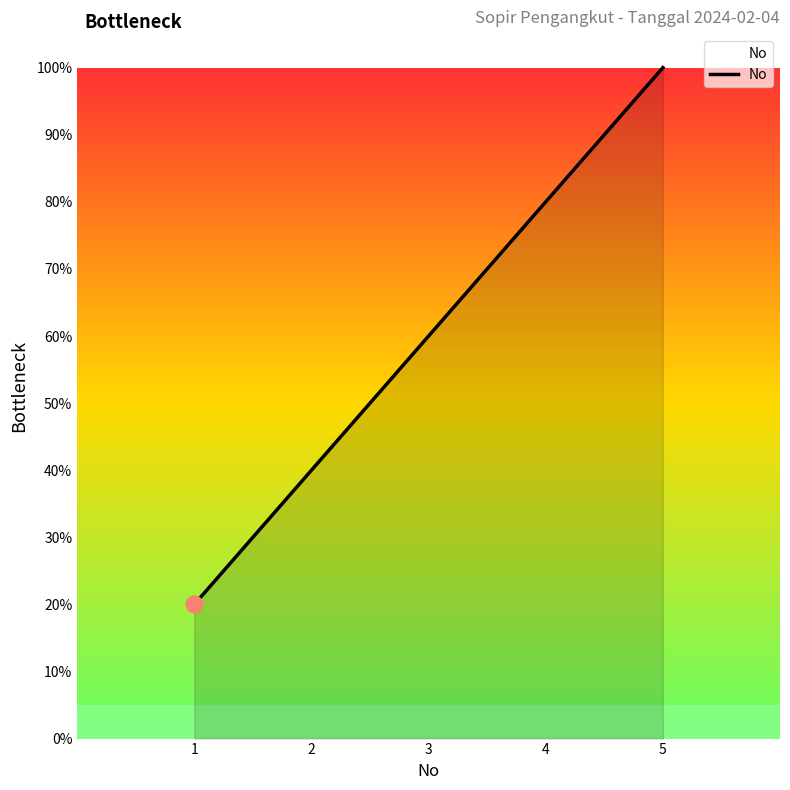

What is the change in value from 1 to 2?

+20